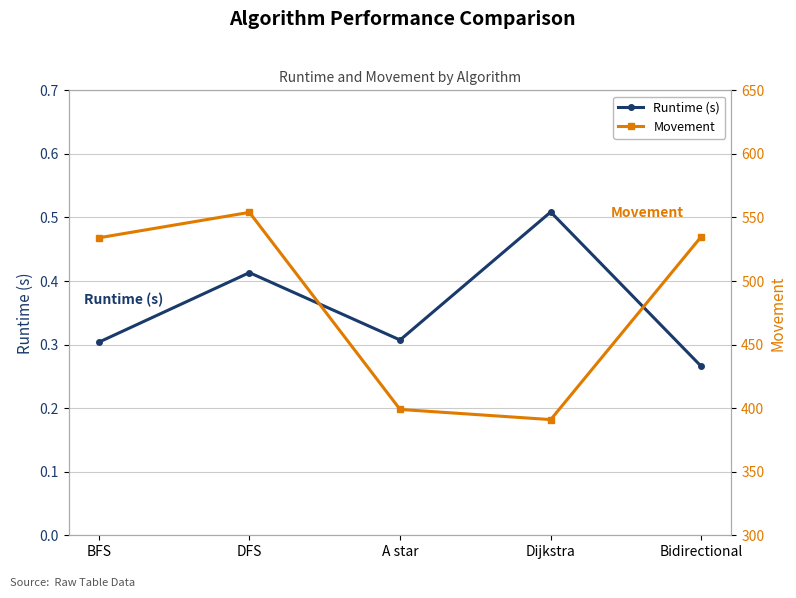

At which category is the sum across all series the highest?

DFS